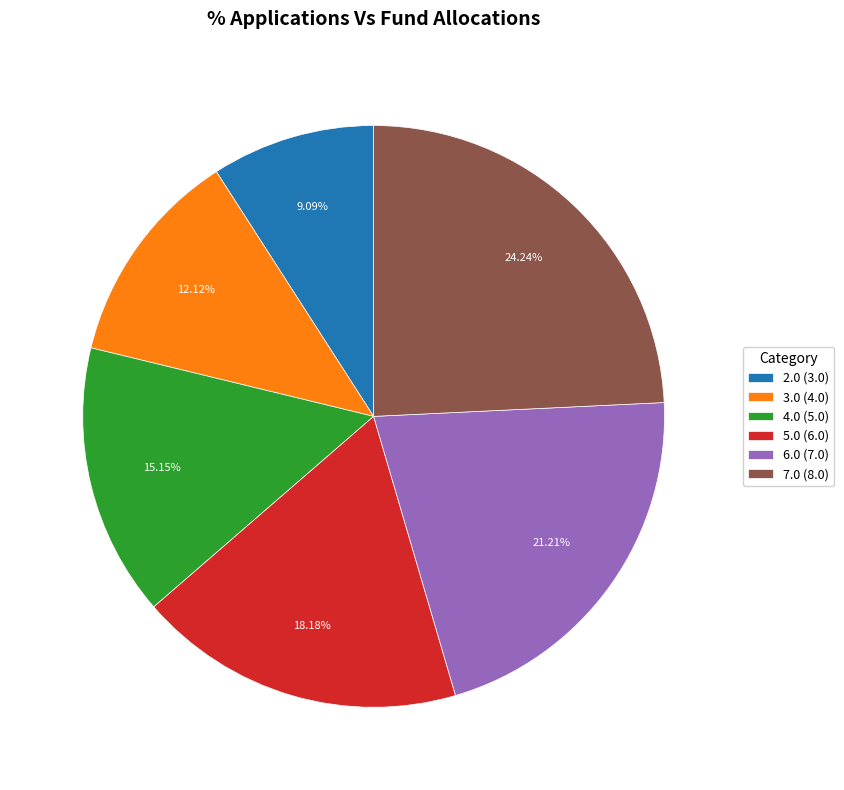

What percentage is NOT represented by 7.0?

75.8%